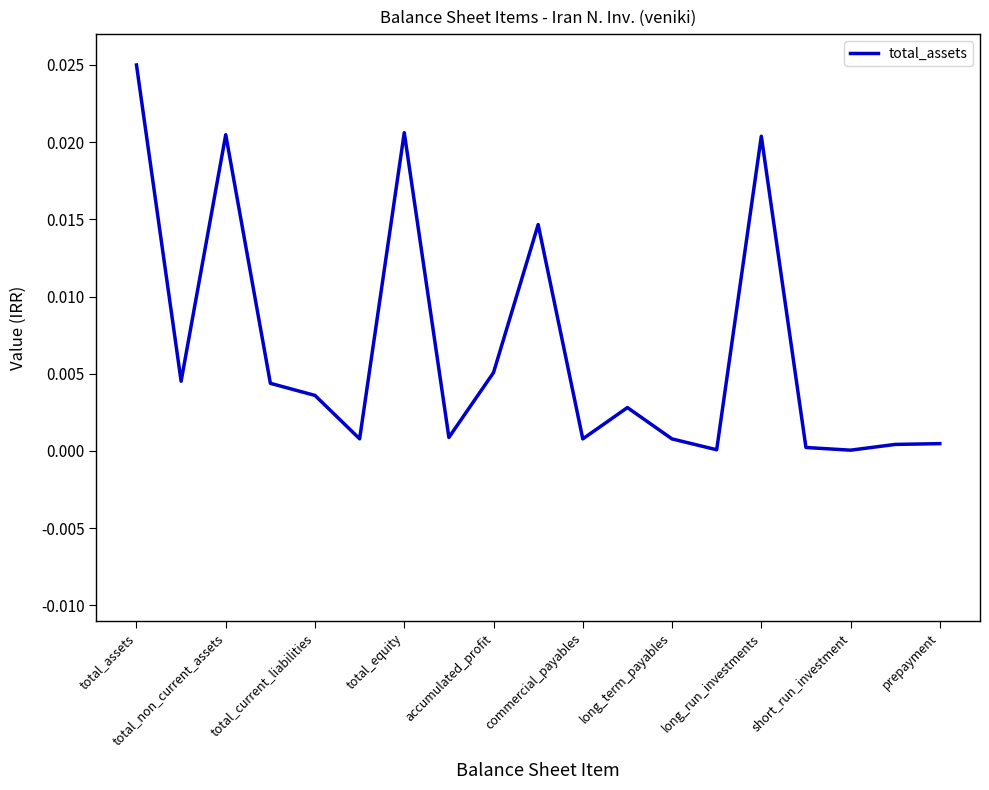

How many lines are shown in the chart?

1